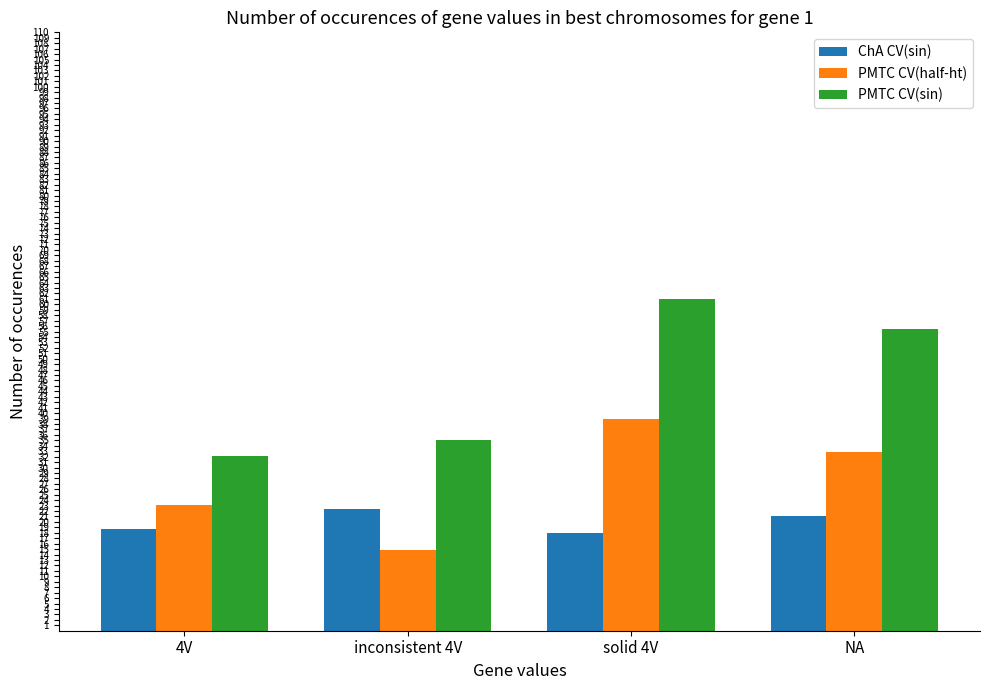

Reading left to right, list all the values displayed in this chart.

ChA CV(sin): 18.7	22.4	17.9	21.1
PMTC CV(half-ht): 23.0	14.8	39.0	32.8
PMTC CV(sin): 32.0	35.0	61.0	55.4